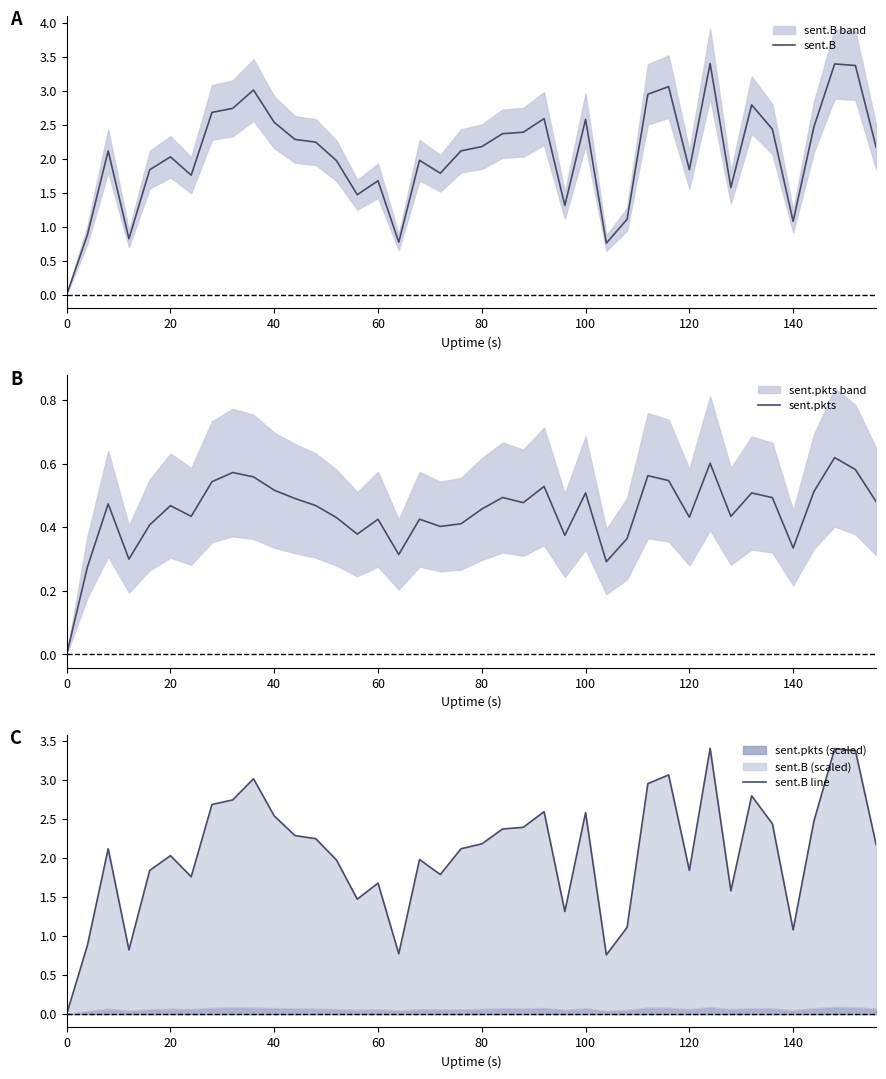

True or false: sent.B line and sent.B cross at least once.

False